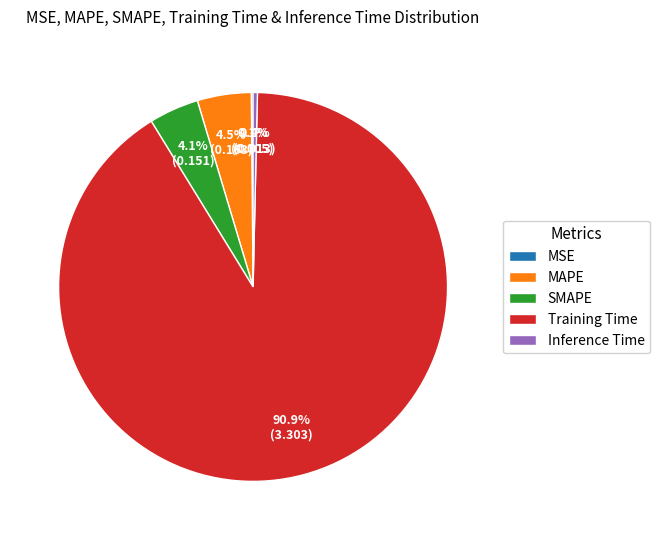

Which has a higher value, MAPE or Training Time?

Training Time